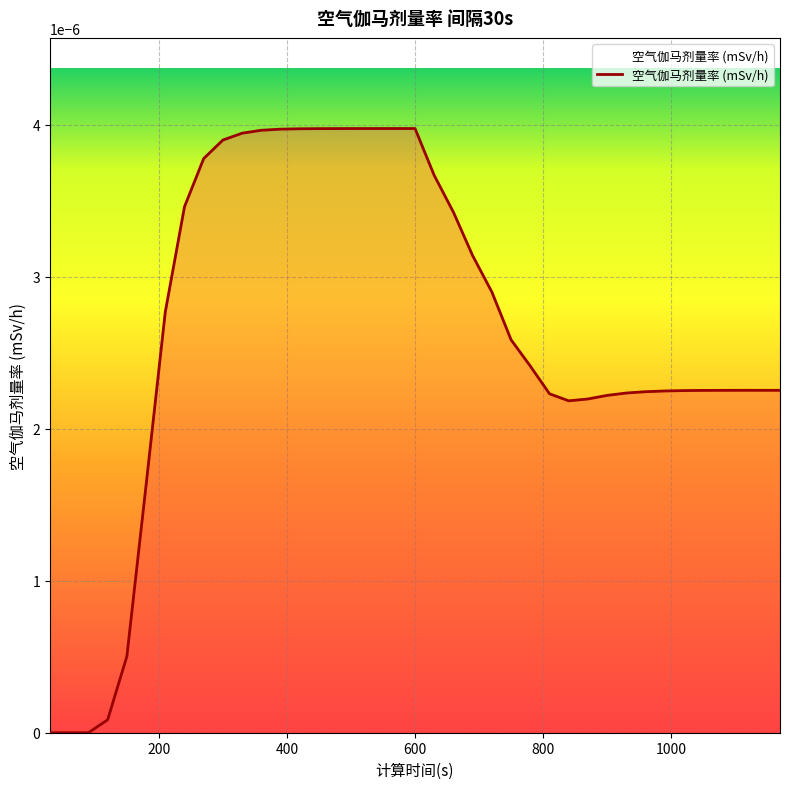

List the labels in order of value, largest first.

600, 570, 540, 510, 480, 450, 420, 390, 360, 330, 300, 270, 630, 240, 660, 690, 720, 210, 750, 780, 1110, 1170, 1140, 1080, 1050, 1020, 990, 960, 930, 810, 900, 870, 840, 180, 150, 120, 30, 60, 90